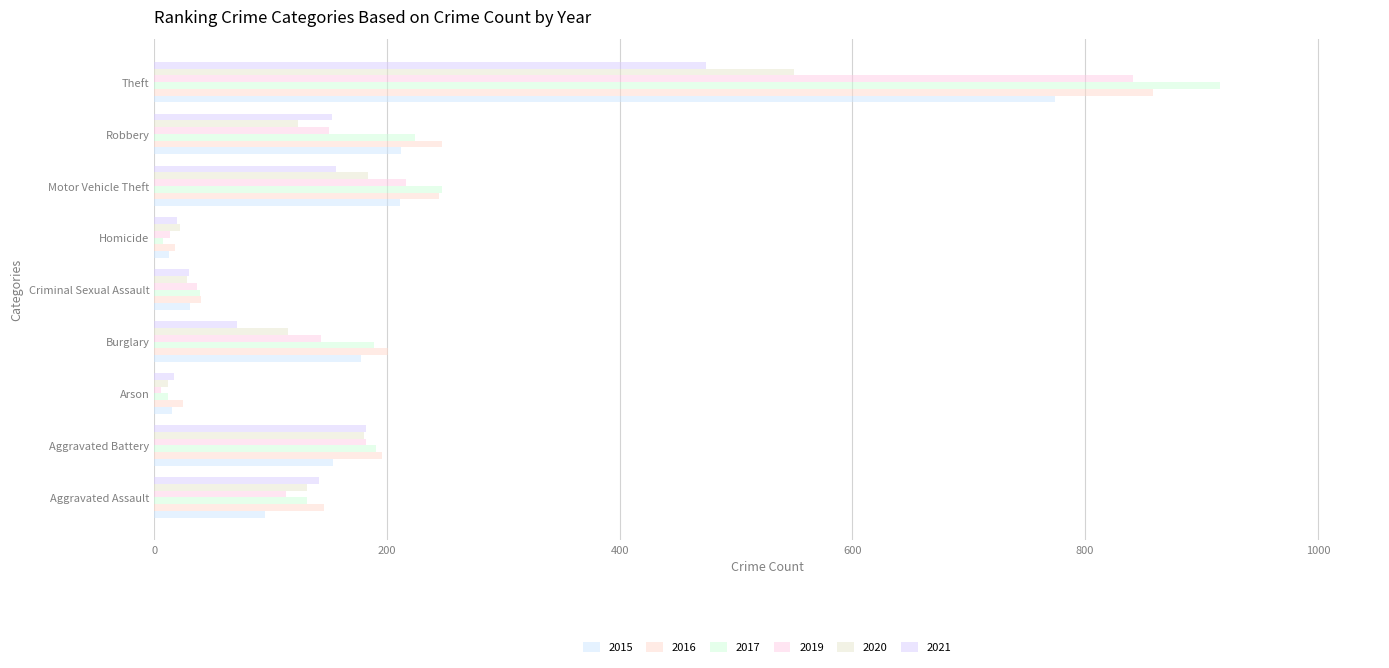

What is the spread (max minus min) of values at Motor Vehicle Theft?

91